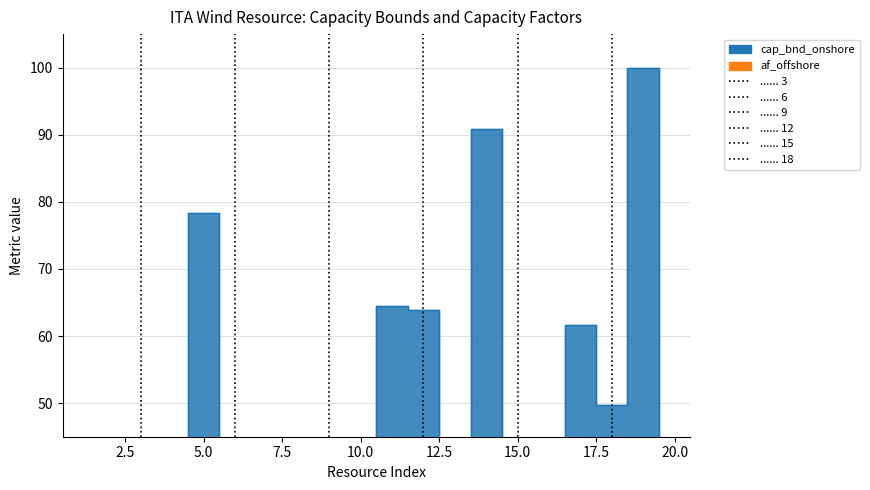

Is the value of af_onshore at 4 greater than the value of cap_bnd_onshore at 11?

No